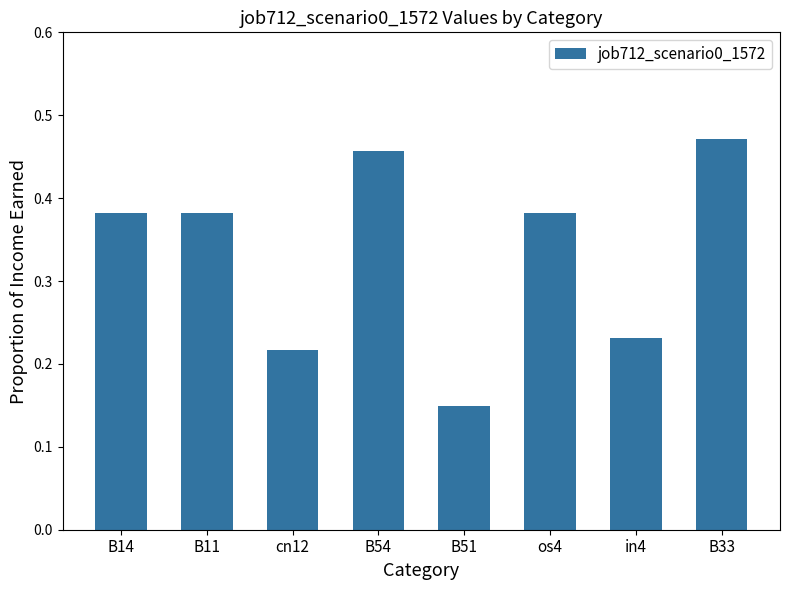

The chart shows a value of 0.2 at B51. True or false?

False